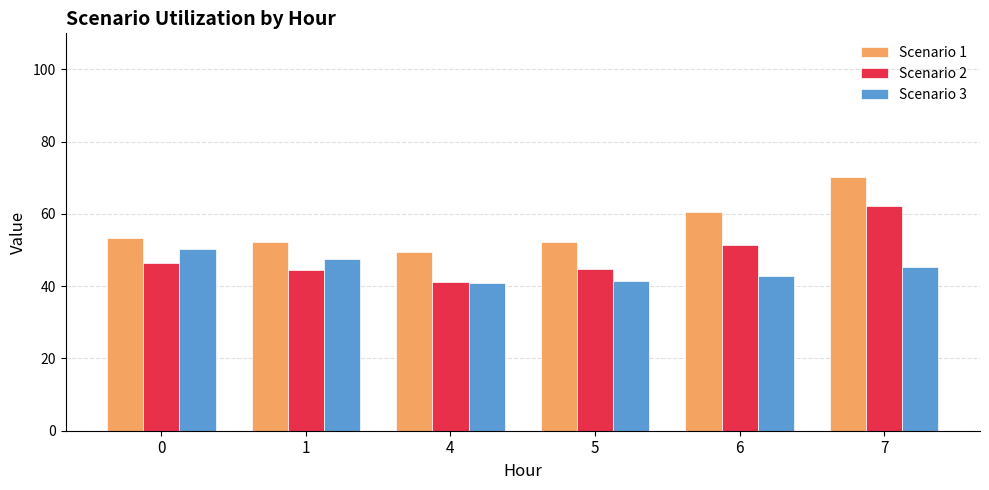

How many bars are there in total?

18